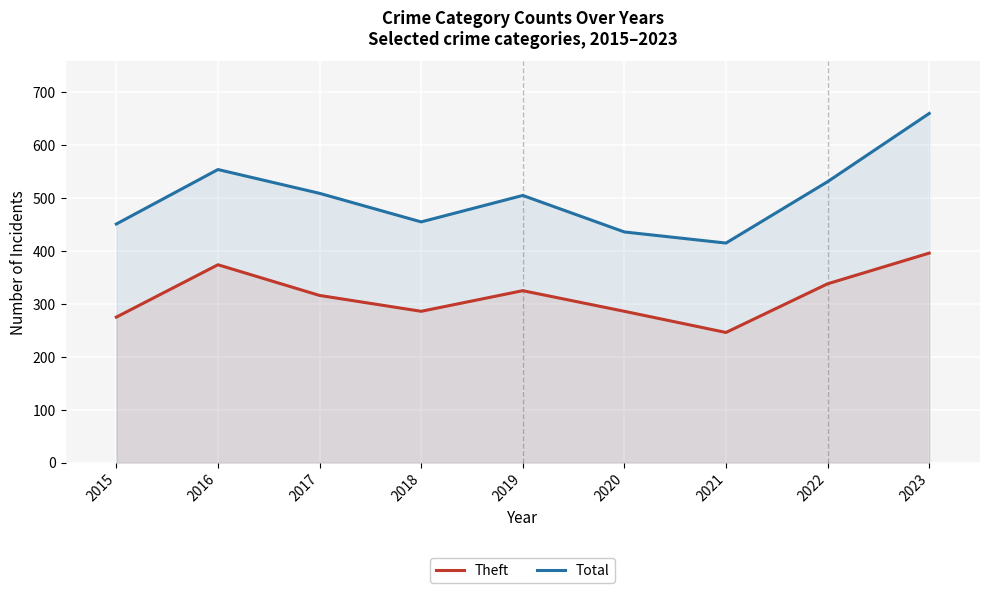

What is the greatest value displayed?

660